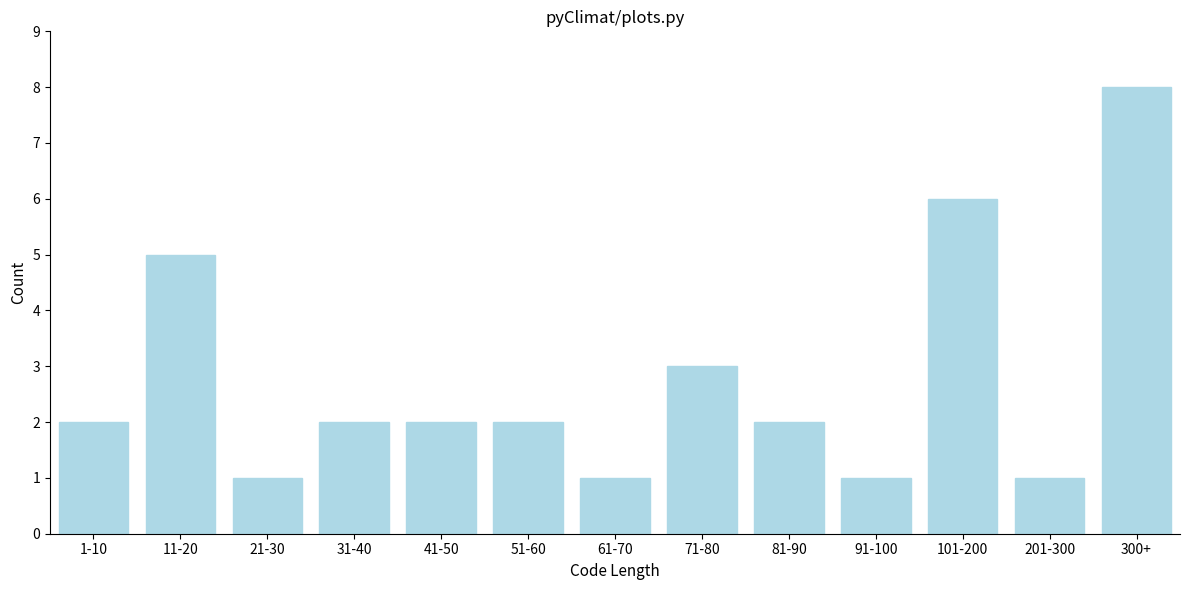

Reading right to left, what are all the values shown in this chart?

8	1	6	1	2	3	1	2	2	2	1	5	2